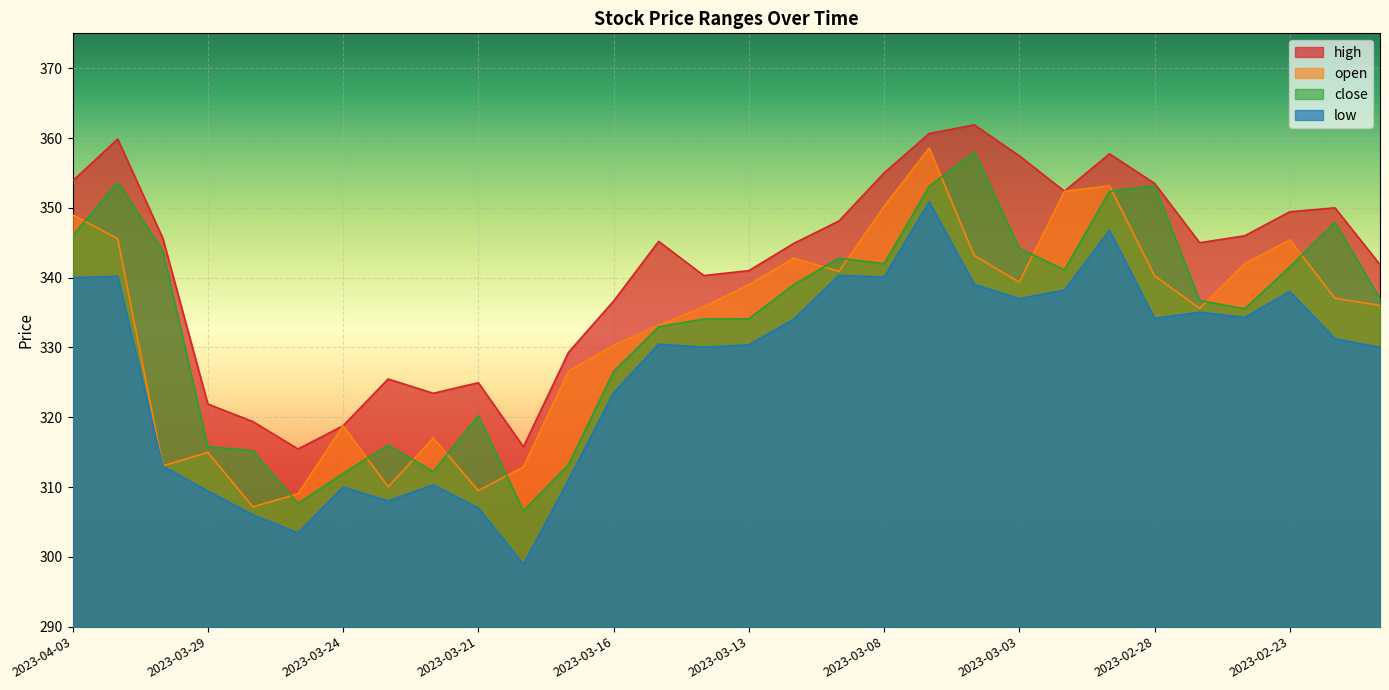

How many interior local valleys does the low series have?

8